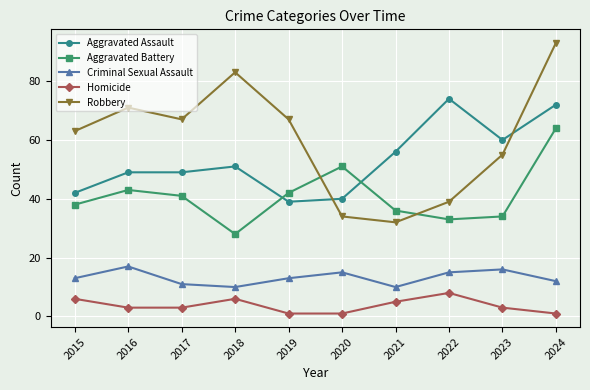

What is the difference between the second highest and minimum values in the Criminal Sexual Assault series?

6